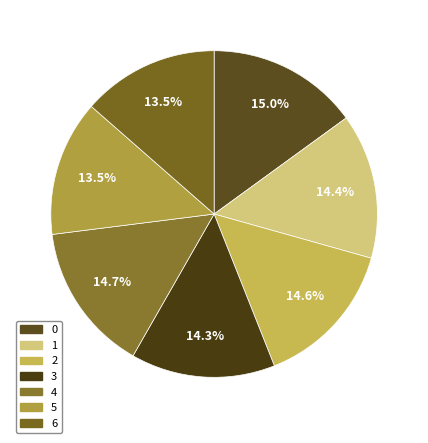

What portion of the pie excludes 1?

85.6%